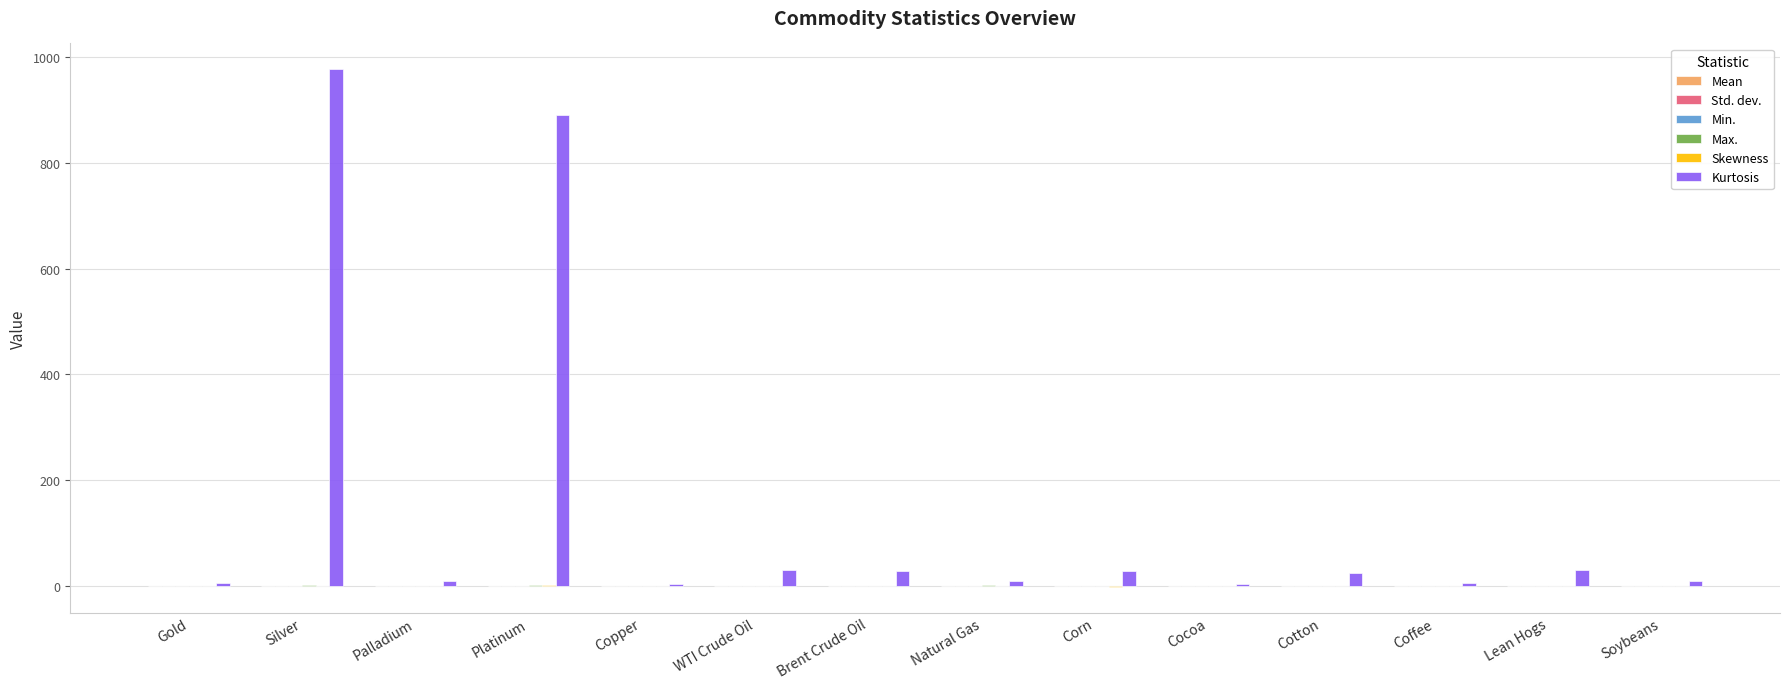

Which series has the largest total across all categories?

Kurtosis